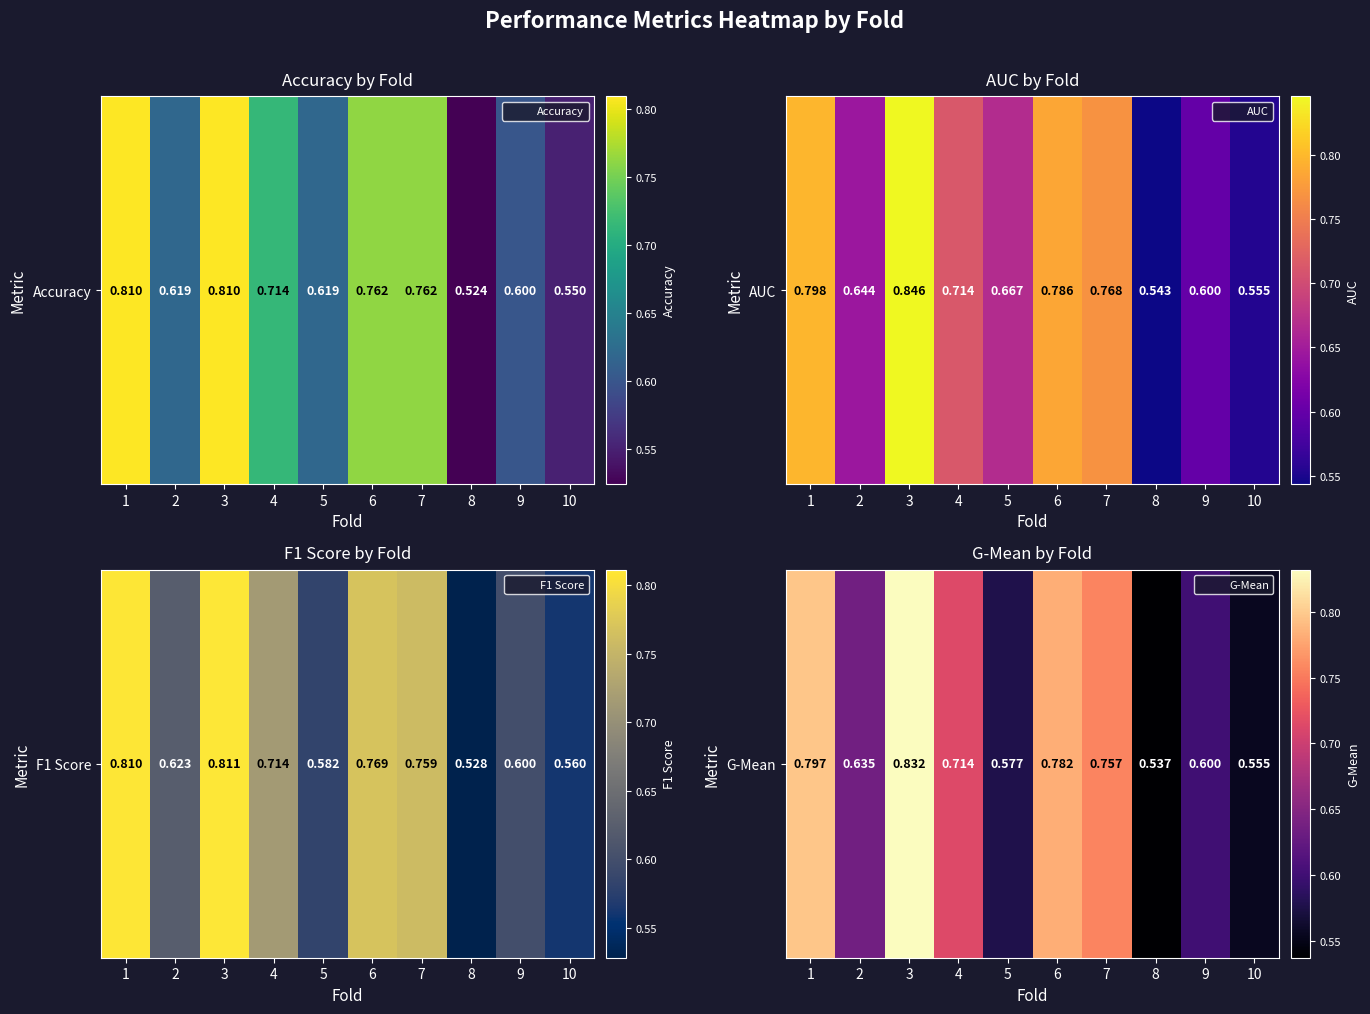

Which label corresponds to the largest value in the chart?

3